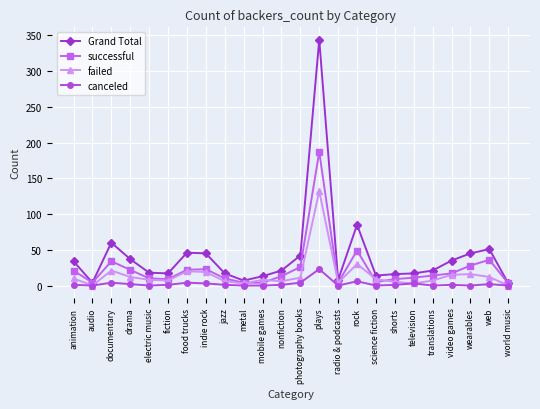

Between audio and web, which series saw the biggest shift?

Grand Total